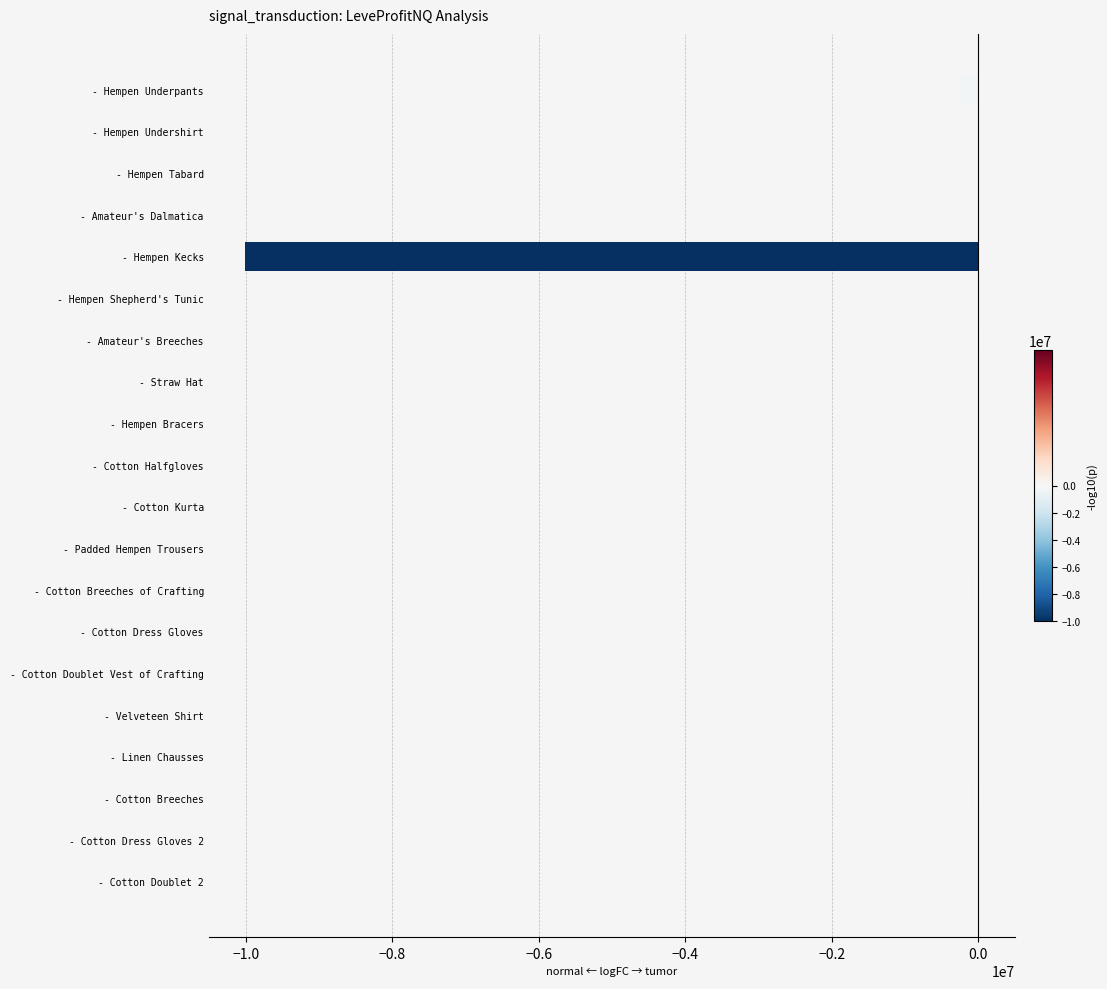

Where is the data nearest to the value -5002604?

- Hempen Underpants